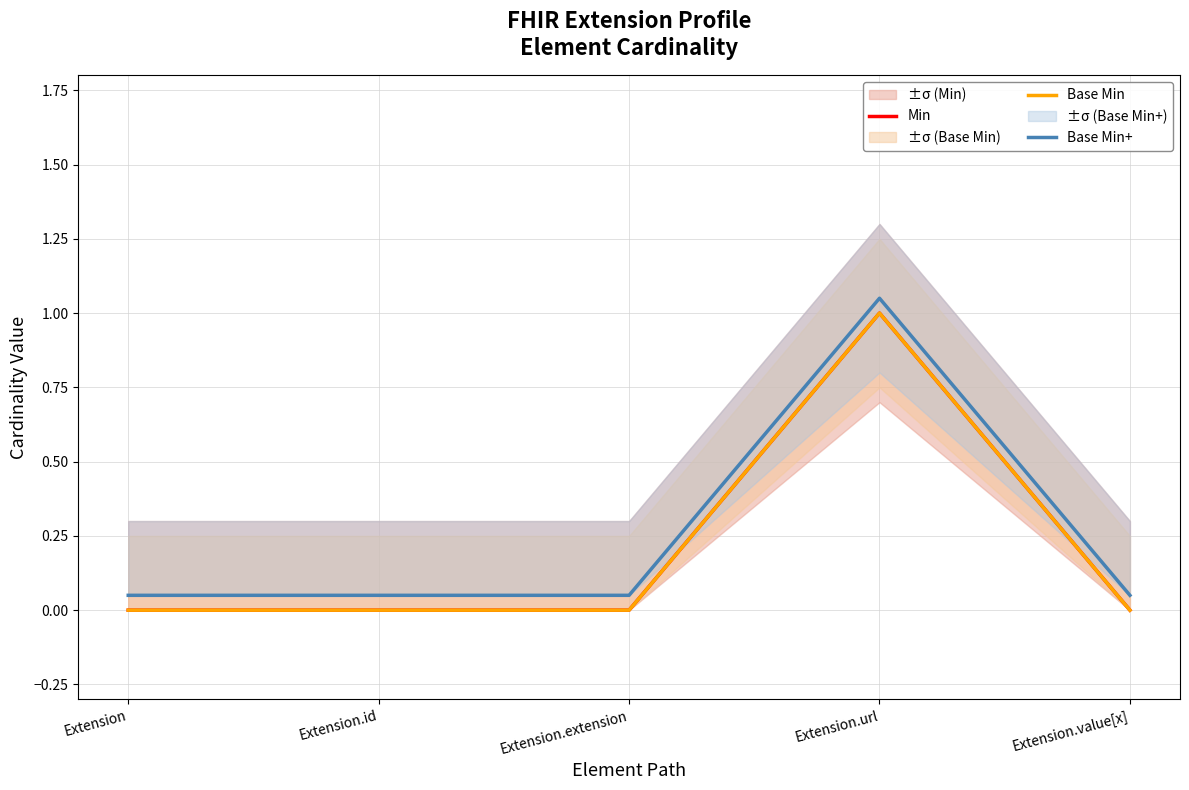

The Base Min series shows 0.0 at Extension.value[x]. True or false?

True